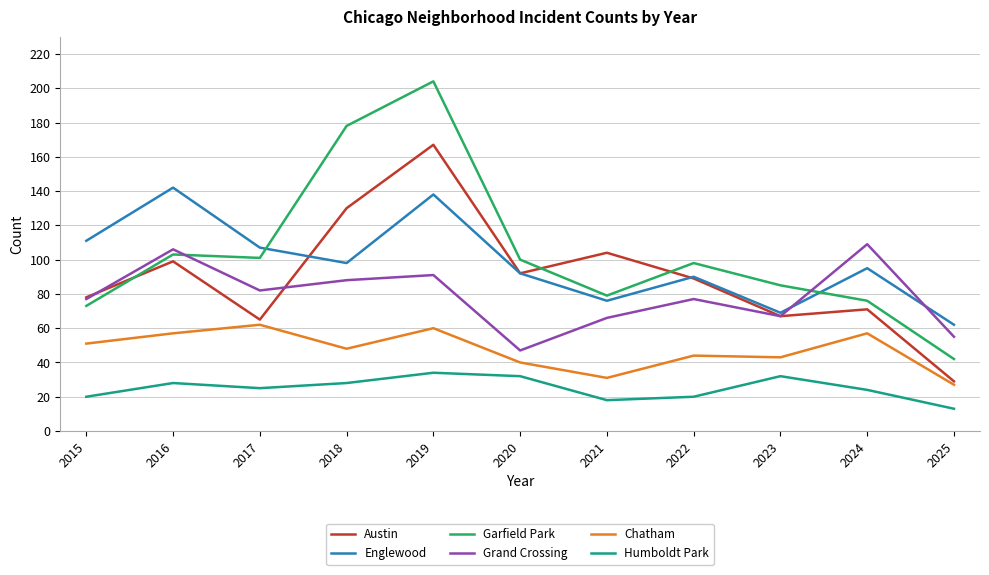

True or false: Chatham and Grand Crossing cross at least once.

False